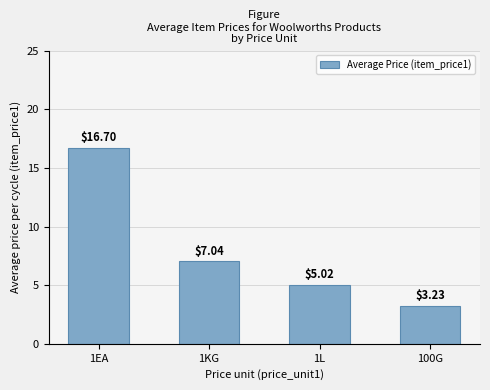

What is the change in value from 1EA to 1KG?

-9.7